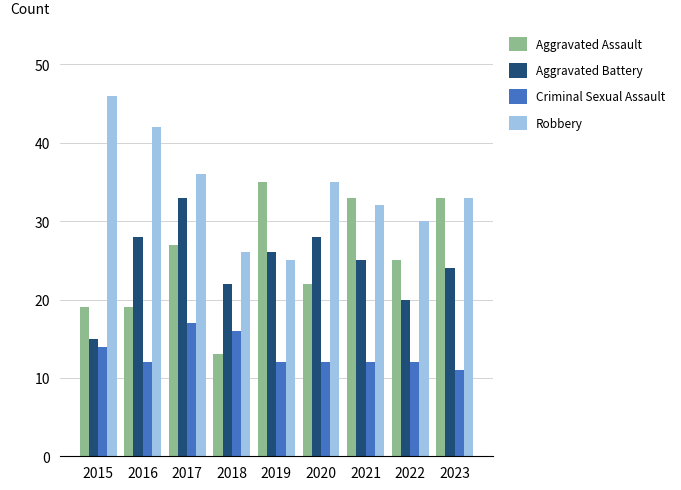

The Criminal Sexual Assault series shows 12 at 2016. True or false?

True